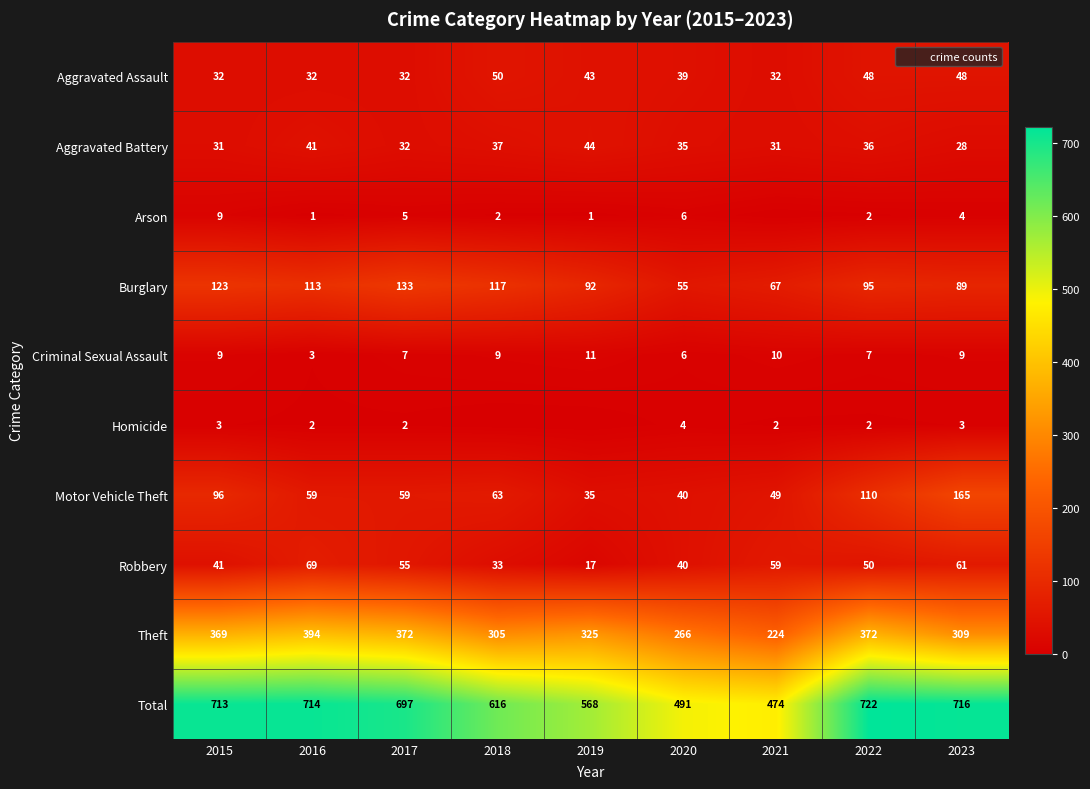

At which category is the sum across all series the highest?

2022